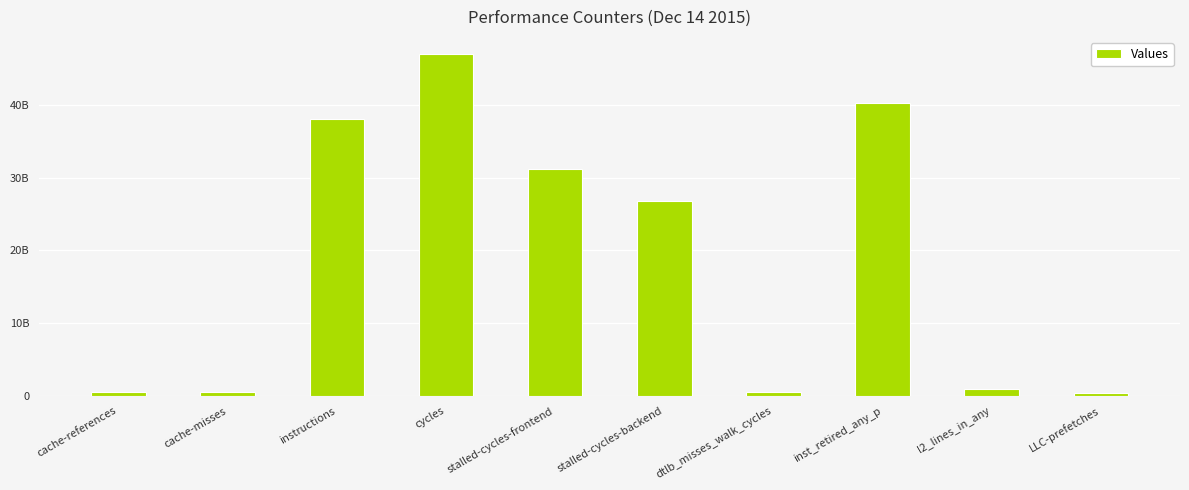

What is the average value?

18631886167